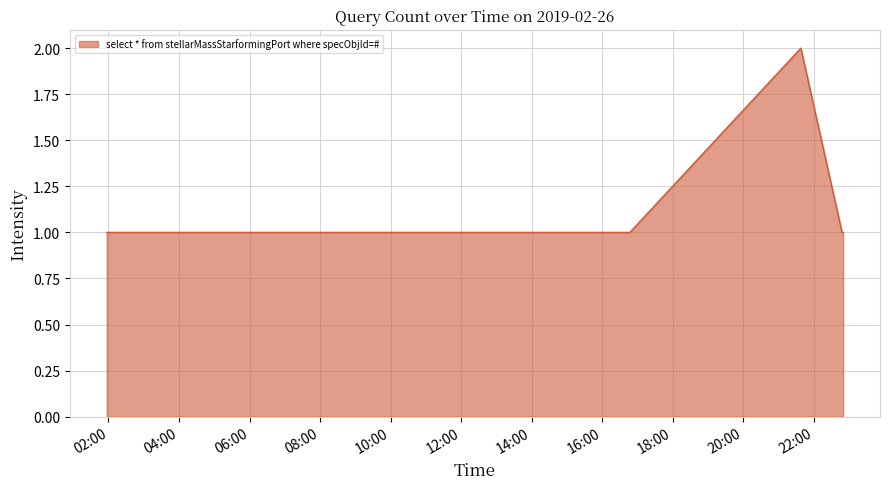

True or false: there are more than 0 points higher than both neighbors.

True